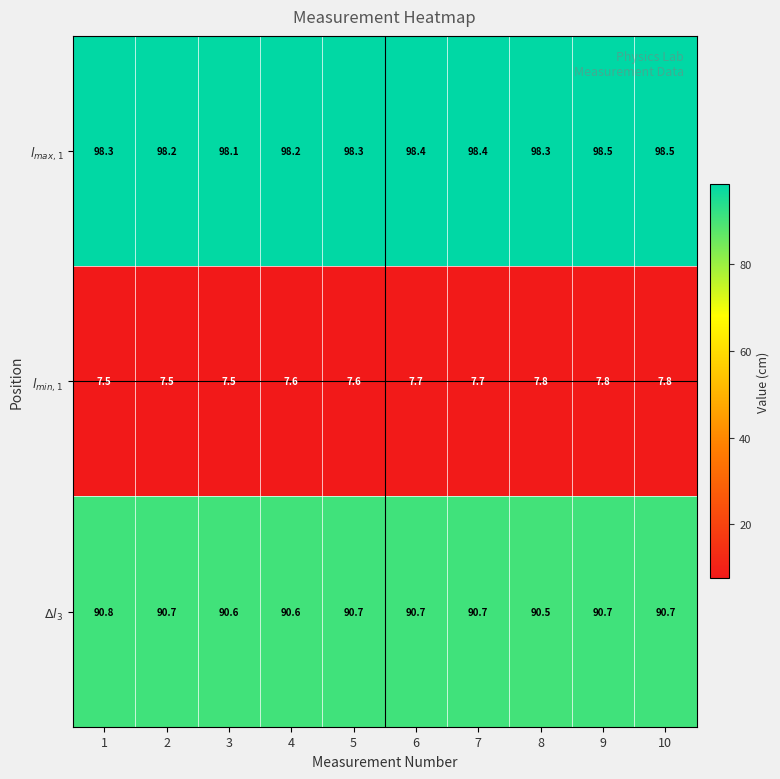

What is the maximum value shown in the chart?

98.5